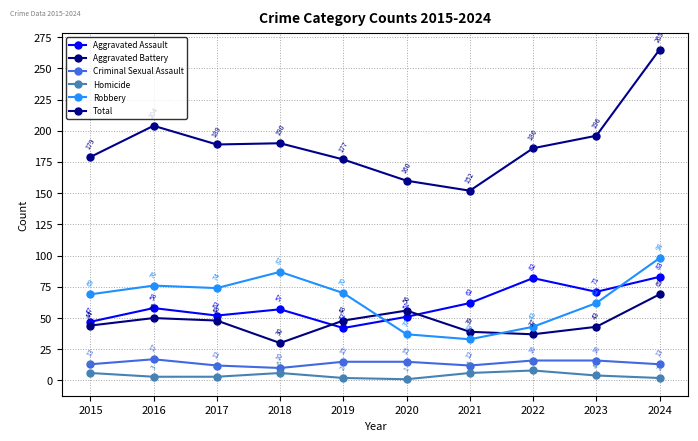

In Total, how many points are higher than both neighbors (excluding endpoints)?

2